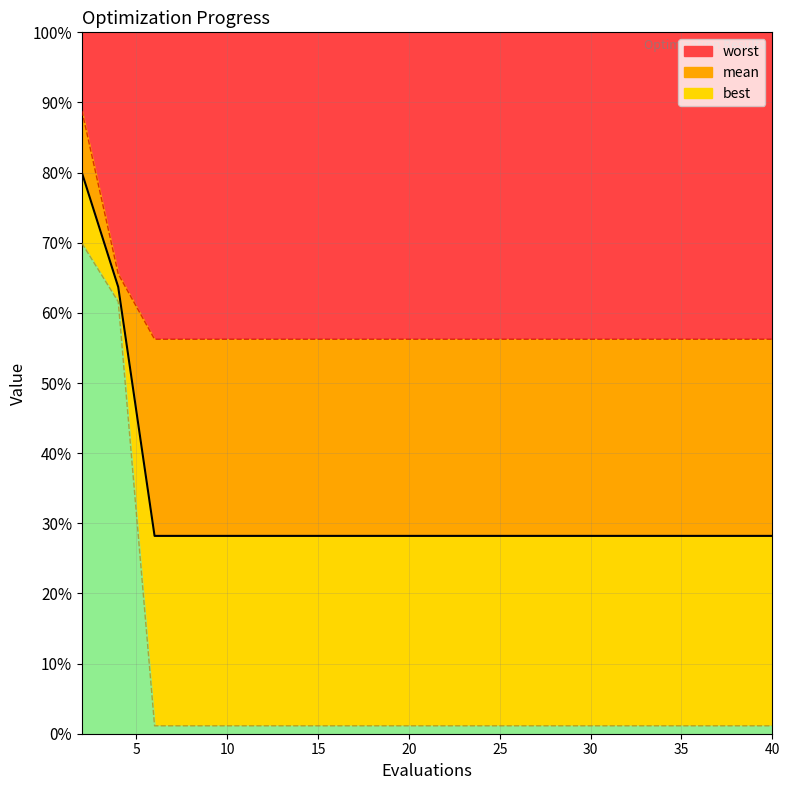

True or false: mean has a value of 0.4 at 10.

False